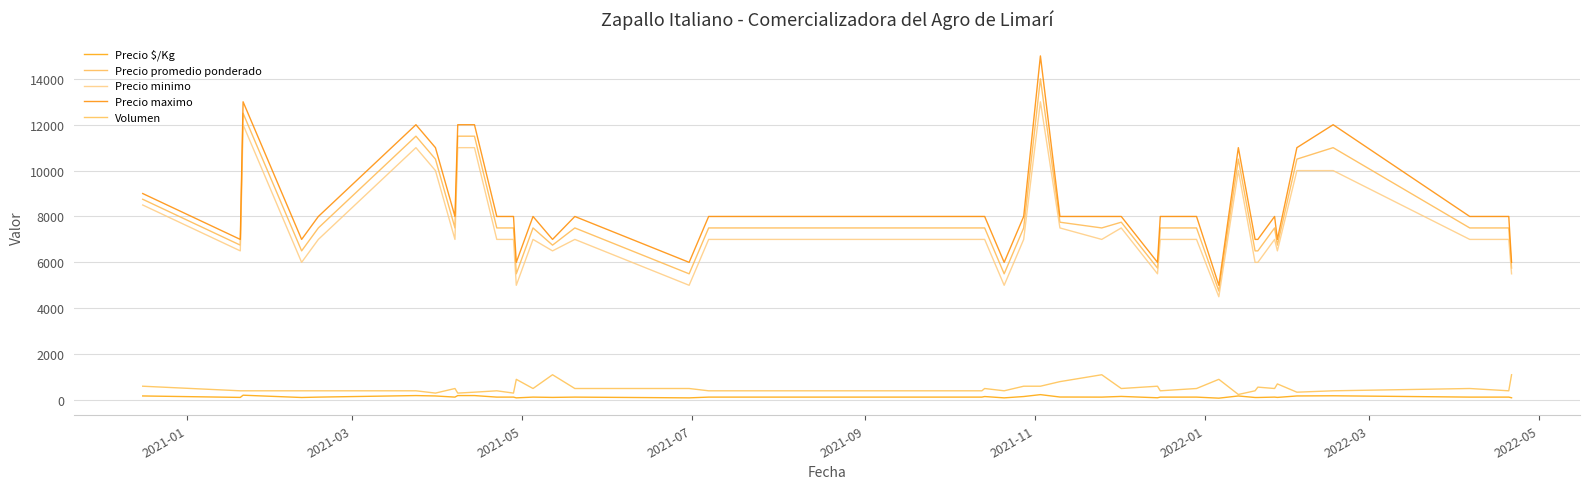

True or false: Precio promedio ponderado and Precio minimo intersect in this chart.

False